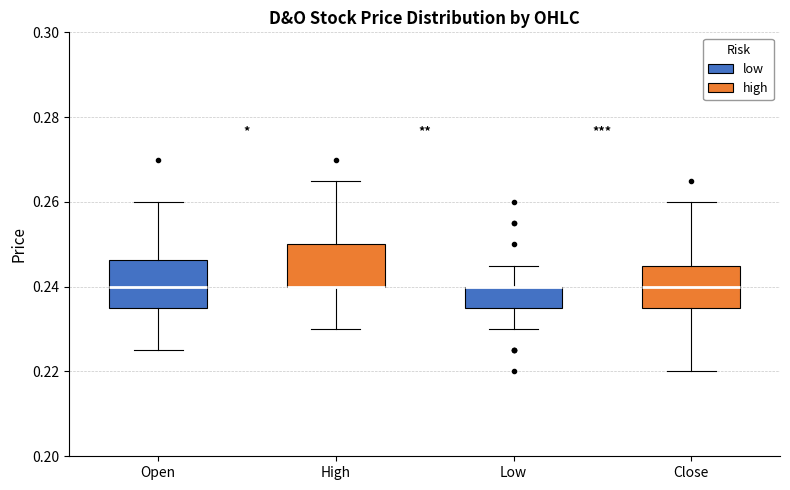

Reading left to right, transcribe this box plot: for each box, give where its median line is, the range the box spans, and where its two whiskers end, as read against the y-axis. The values are not printed on the chart, so give them approximately, as read against the axis.

Open: median 0.240, box 0.236 to 0.246, whiskers 0.226 to 0.260
High: median 0.240 (drawn on the box's lower edge), box 0.240 to 0.250, whiskers 0.230 to 0.266
Low: median 0.240 (drawn on the box's upper edge), box 0.236 to 0.240, whiskers 0.230 to 0.246
Close: median 0.240, box 0.236 to 0.246, whiskers 0.220 to 0.260